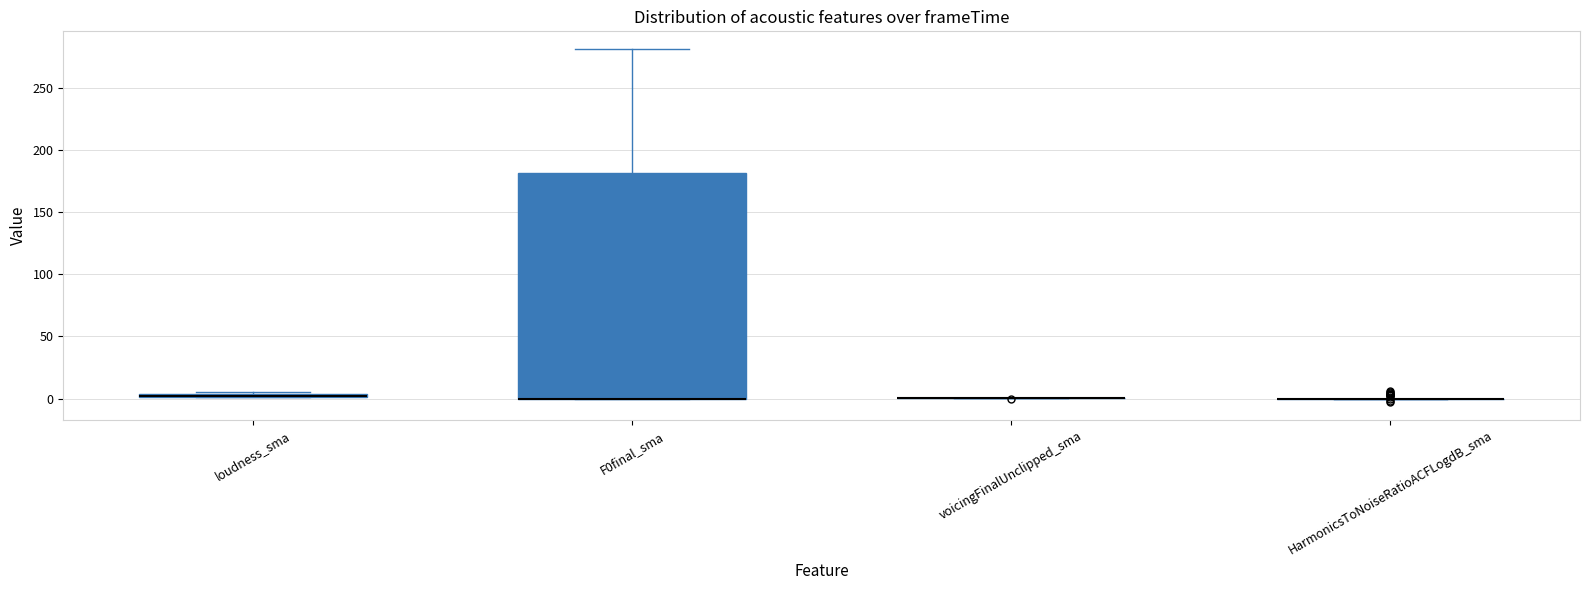

Which box is the tallest, from its lower edge to its upper edge?

F0final_sma